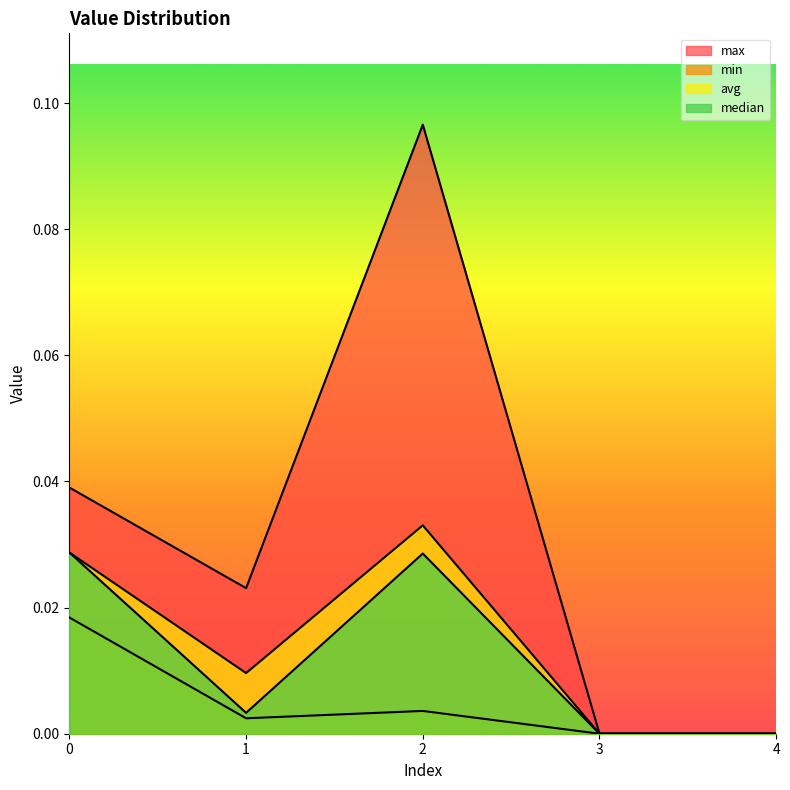

At 1, list the series in order from largest to smallest.

max, avg, median, min